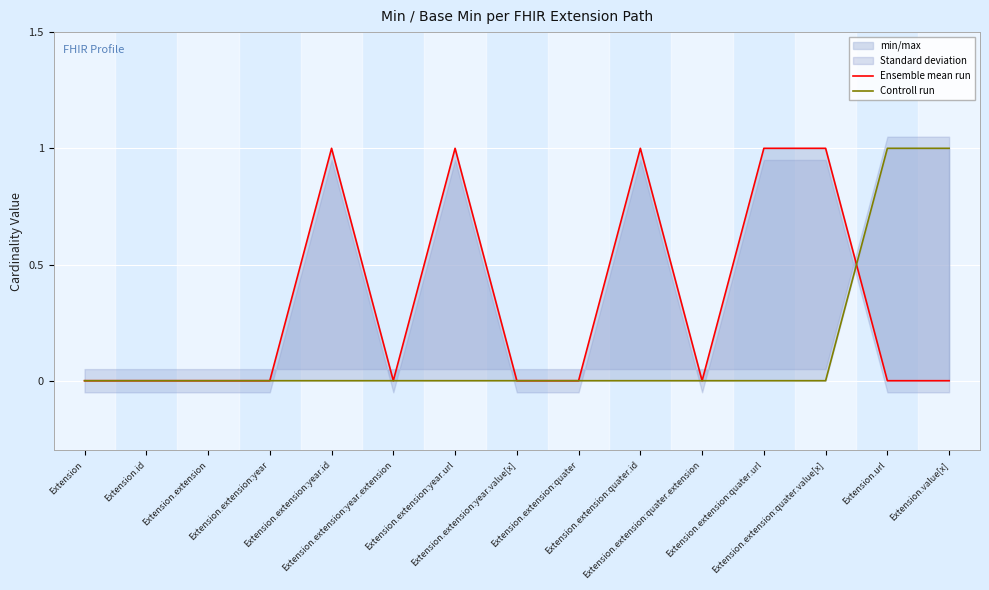

At which category is the sum across all series the highest?

Extension.extension:year.id